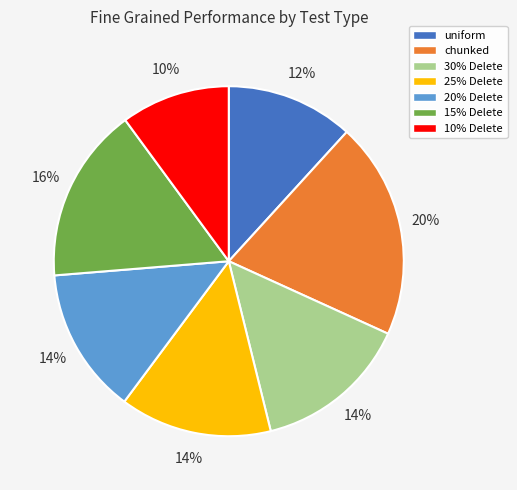

To the nearest percent, what percentage of the pie is 25% Delete?

14%